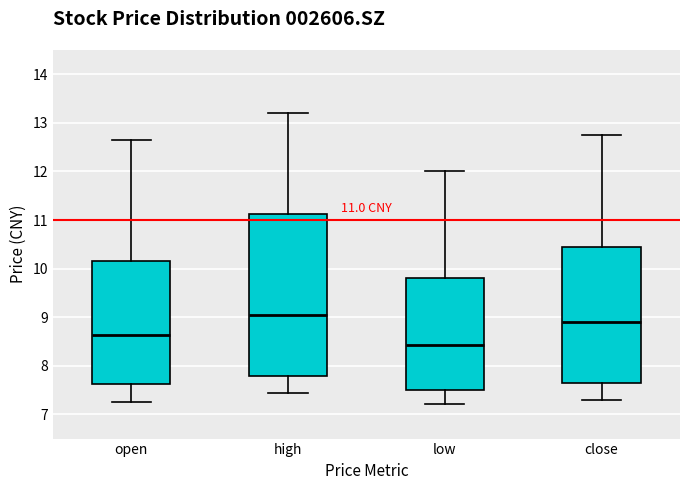

Which box is the tallest, from its lower edge to its upper edge?

high